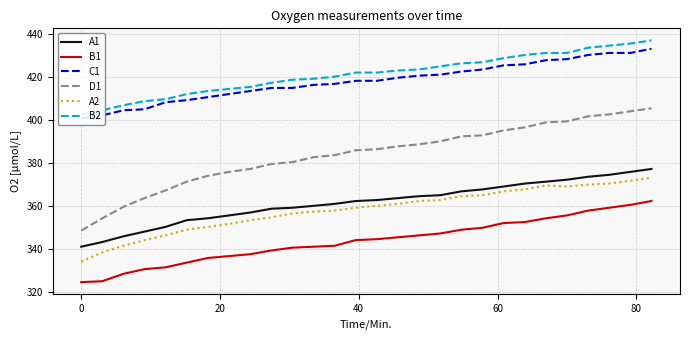

What is the smallest value displayed?

324.7